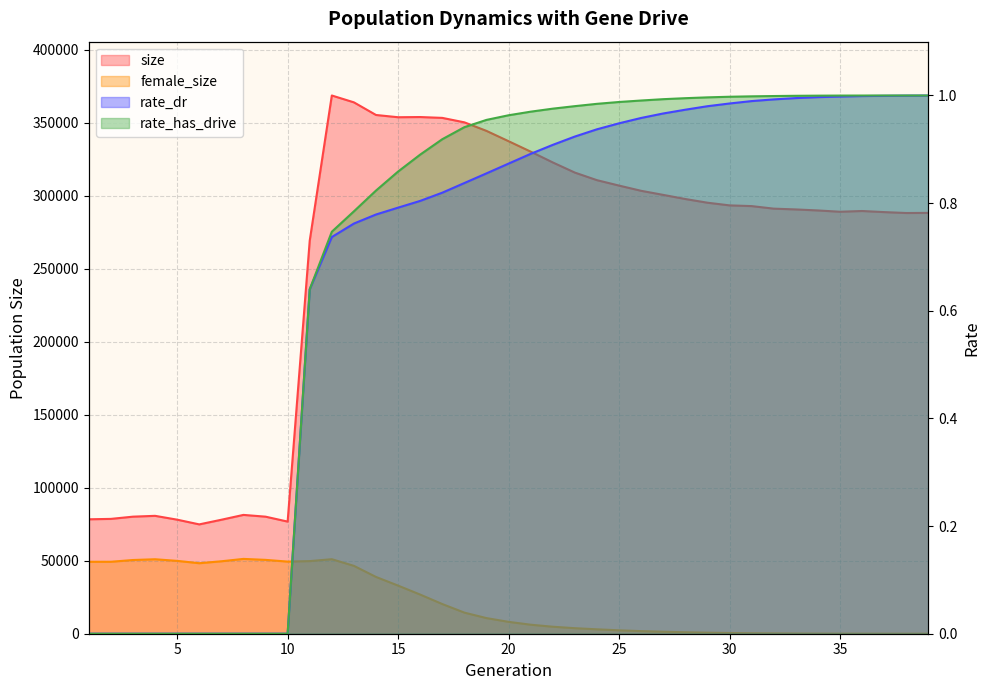

What is the difference between the maximum and minimum values in the rate_dr series?

1.0